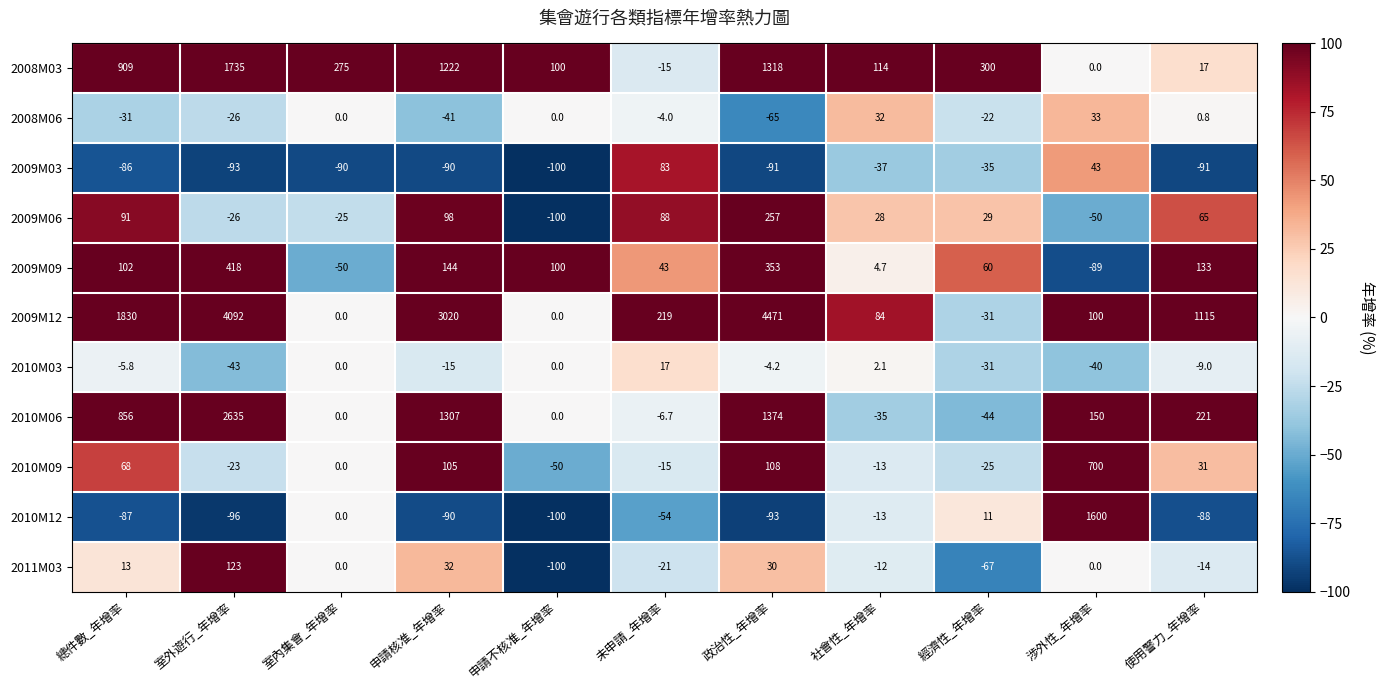

At which label is 2009M03 closest to -8?

經濟性_年增率